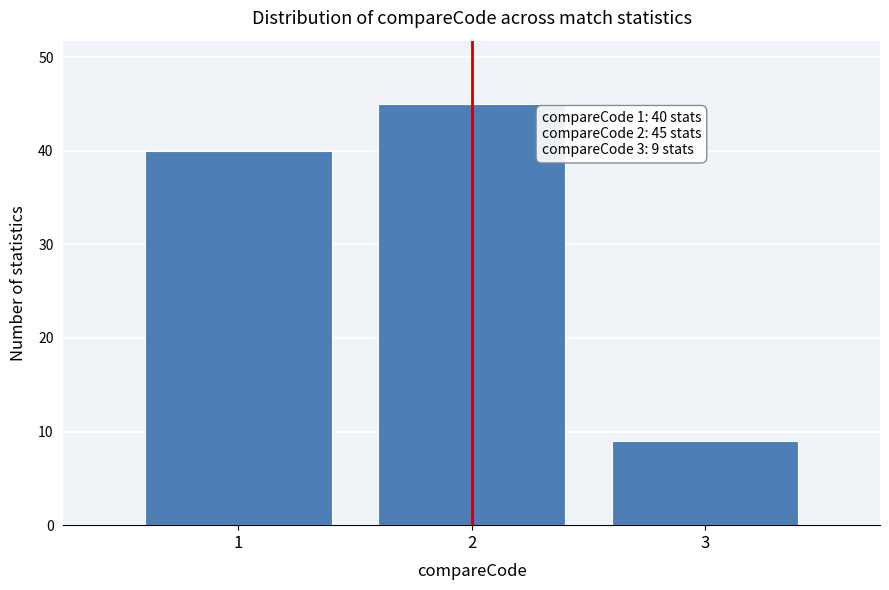

Reading left to right, transcribe all the data shown in this chart.

40	45	9